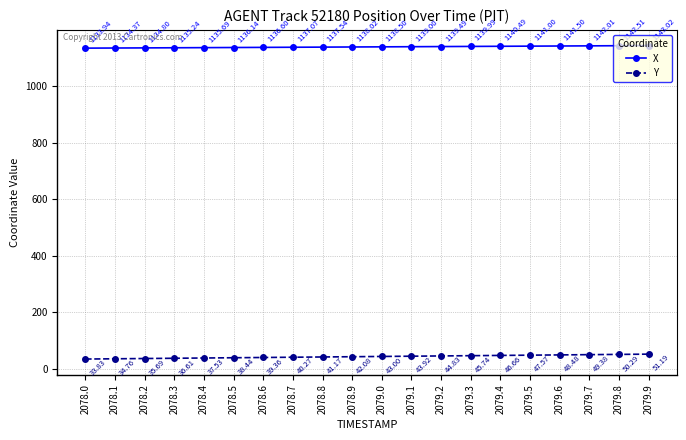

Reading left to right, list all the values displayed in this chart.

X: 2078.0=1133.9	2078.1=1134.4	2078.2=1134.8	2078.3=1135.2	2078.4=1135.7	2078.5=1136.1	2078.6=1136.6	2078.7=1137.1	2078.8=1137.5	2078.9=1138.0	2079.0=1138.5	2079.1=1139.0	2079.2=1139.5	2079.3=1140.0	2079.4=1140.5	2079.5=1141.0	2079.6=1141.5	2079.7=1142.0	2079.8=1142.5	2079.9=1143.0
Y: 2078.0=33.8	2078.1=34.8	2078.2=35.7	2078.3=36.6	2078.4=37.5	2078.5=38.4	2078.6=39.4	2078.7=40.3	2078.8=41.2	2078.9=42.1	2079.0=43.0	2079.1=43.9	2079.2=44.8	2079.3=45.7	2079.4=46.7	2079.5=47.6	2079.6=48.5	2079.7=49.4	2079.8=50.3	2079.9=51.2